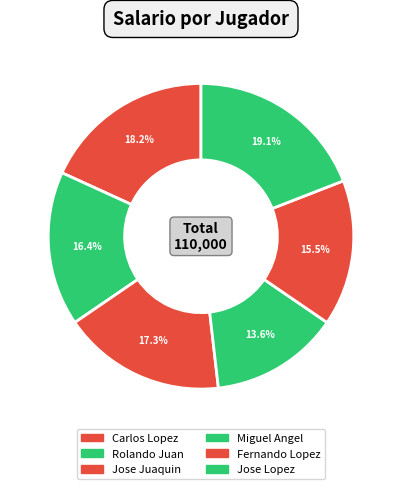

Approximately how many times larger is the value at Rolando Juan compared to Jose Lopez?

0.9